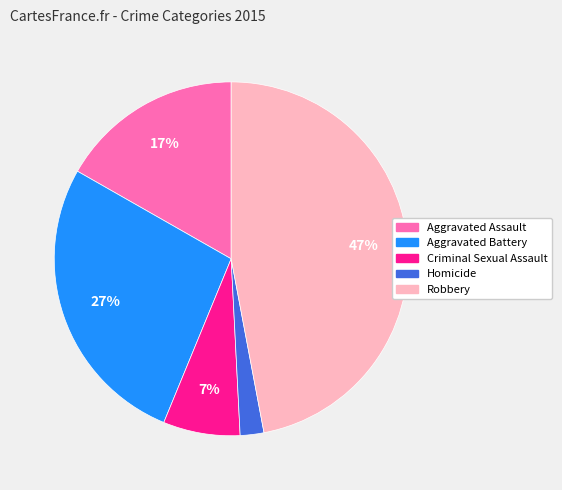

Count the number of slices in the pie.

5